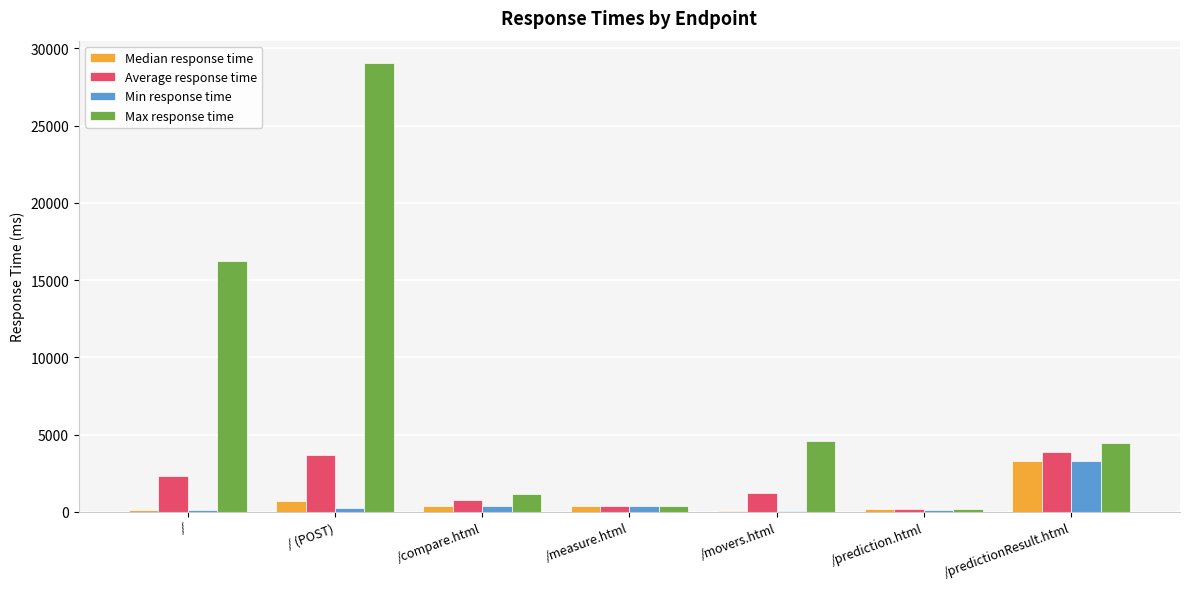

Count the number of categories in the chart.

7